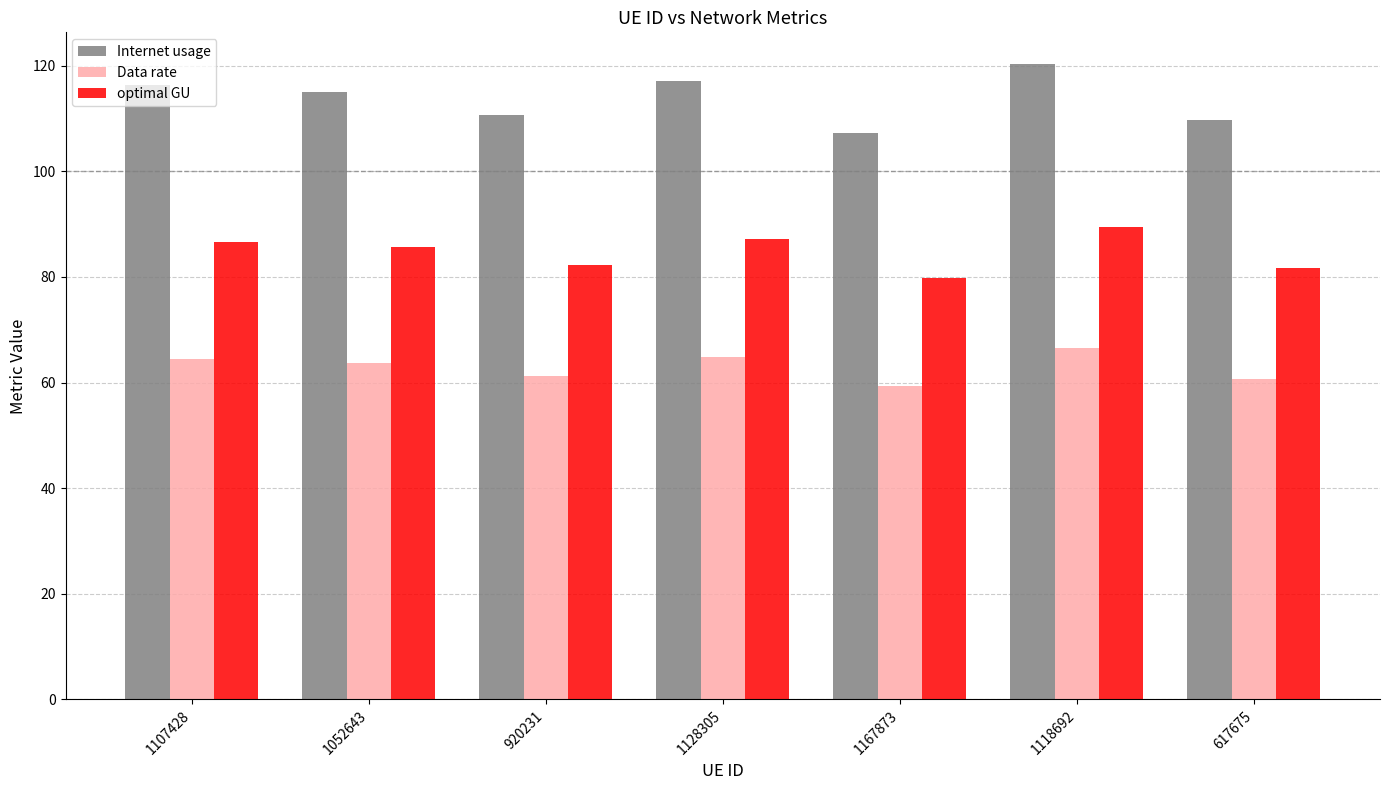

How many bars are there in total?

21